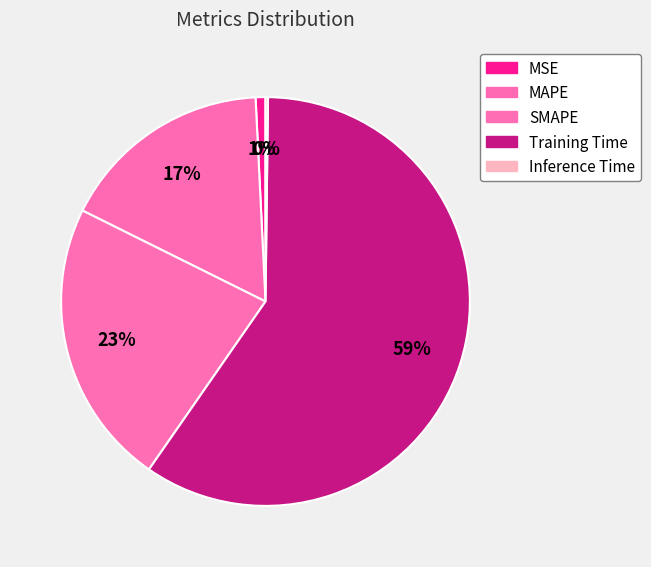

True or false: MSE accounts for 1% of the total.

True